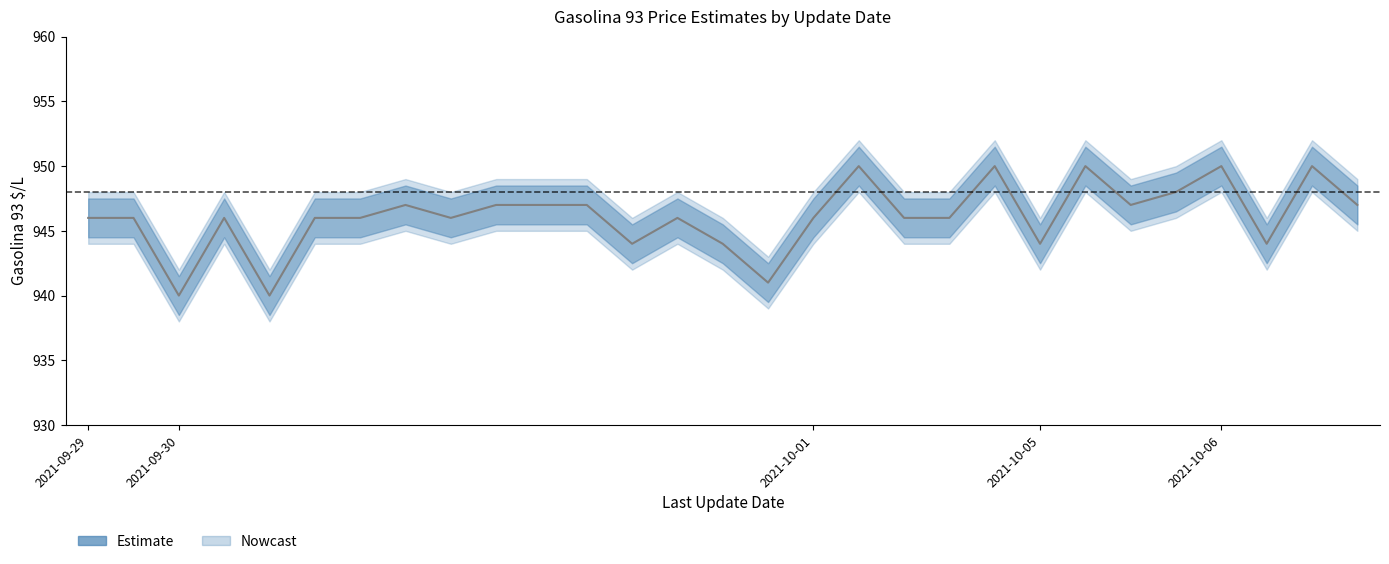

What is the sum of all values?

27437